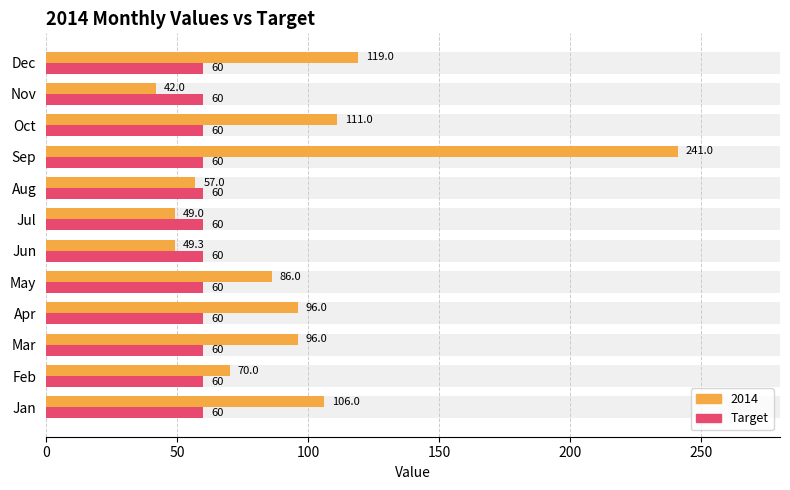

The value at Jun is 70.3. True or false?

False